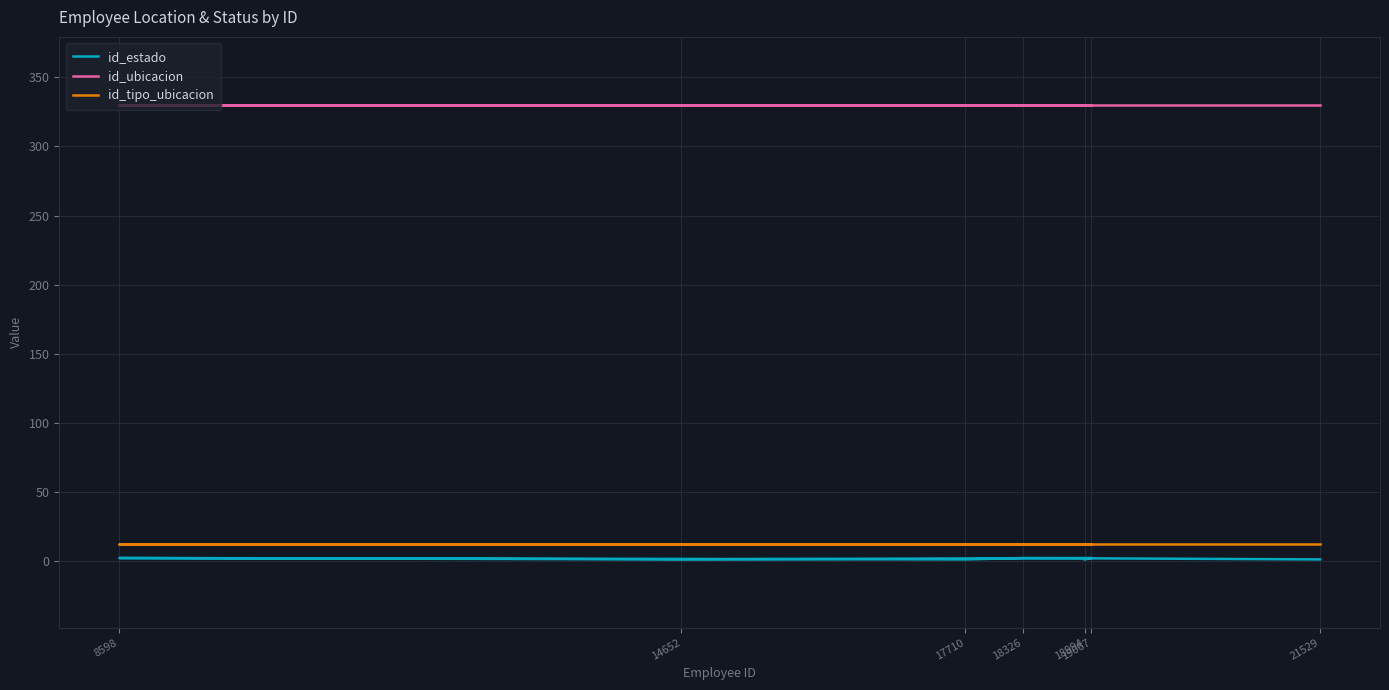

At which label is id_estado closest to 1?

18994